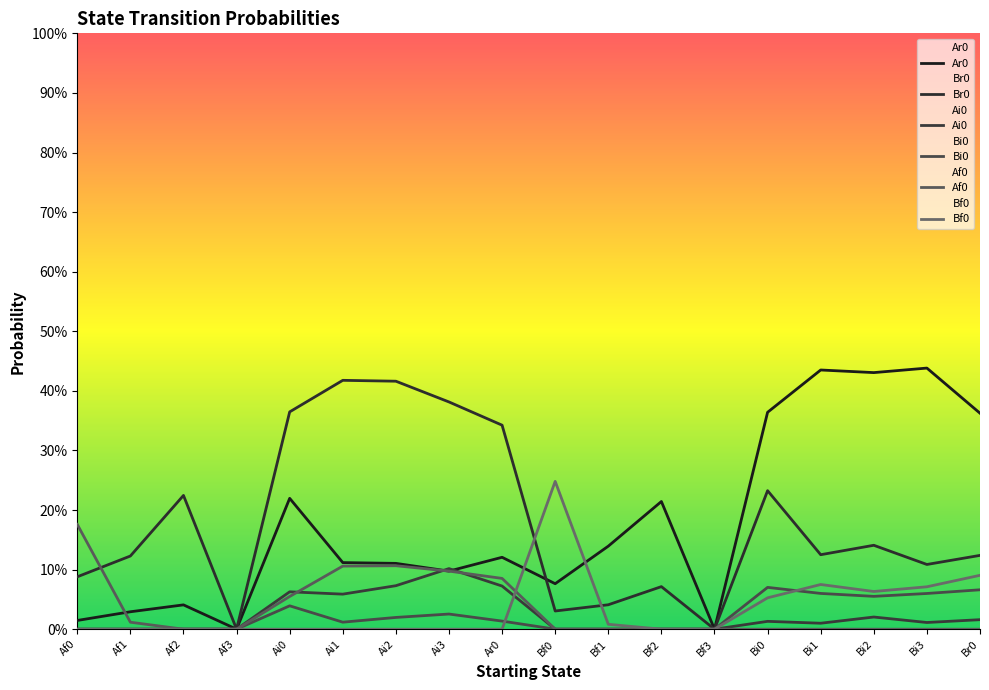

List the series in order of their peak value, lowest first.

Bi0, Ai0, Af0, Bf0, Br0, Ar0